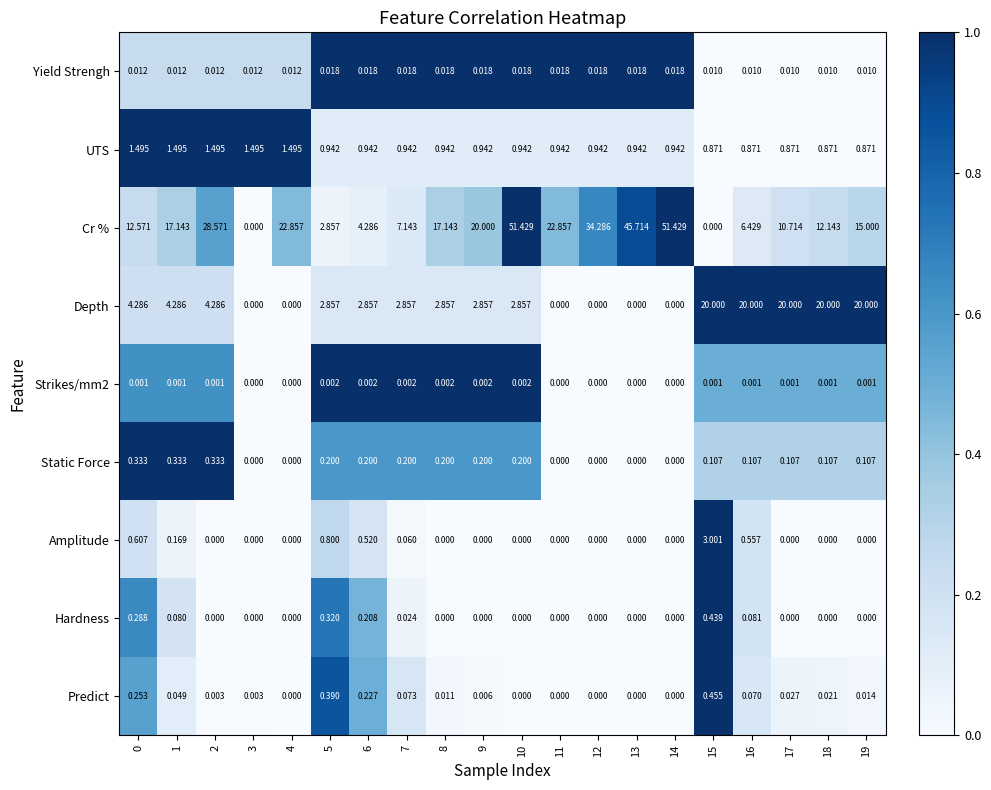

Count the number of data series in this chart.

9